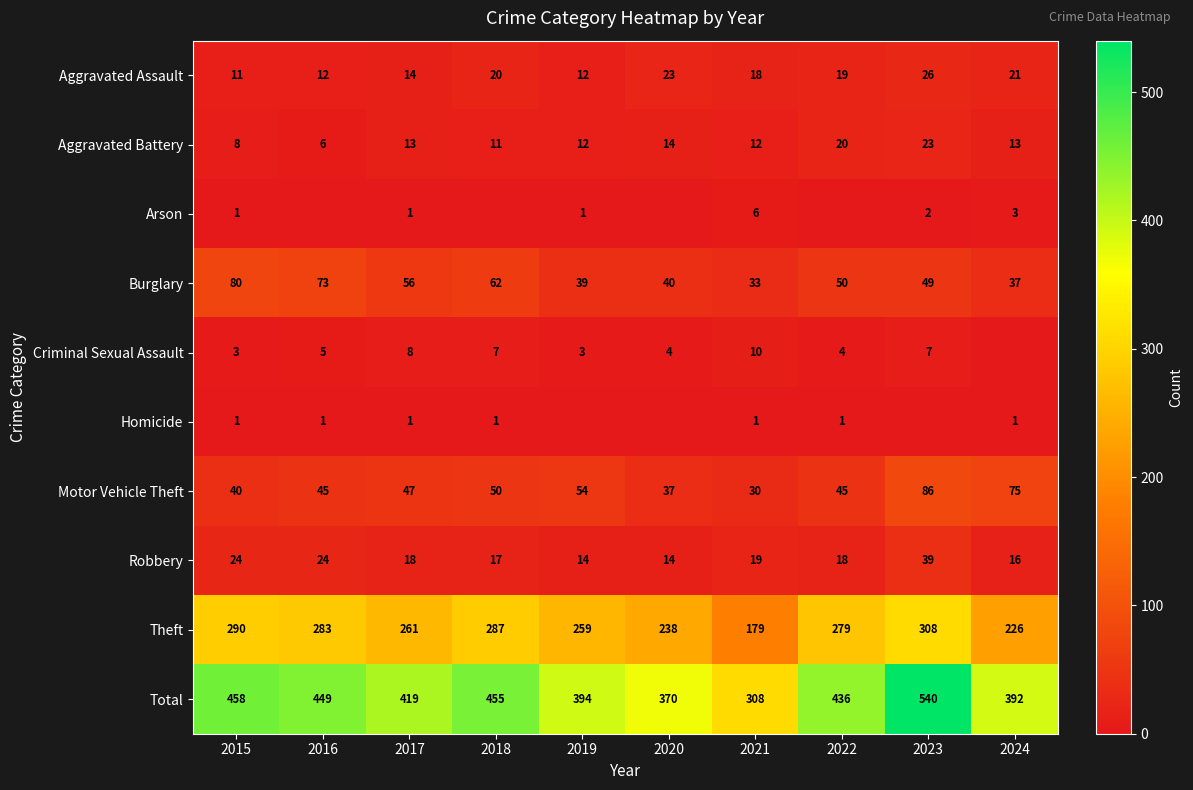

At which label is Total closest to 424?

2017